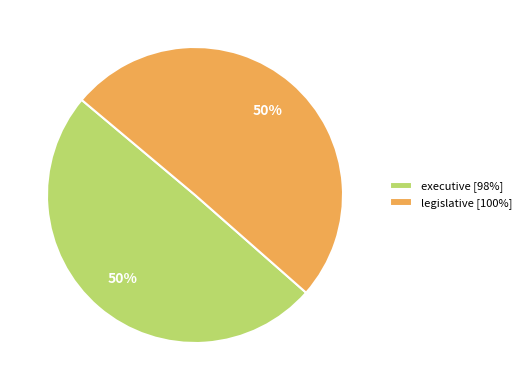

To the nearest percent, what is the average slice percentage?

50%